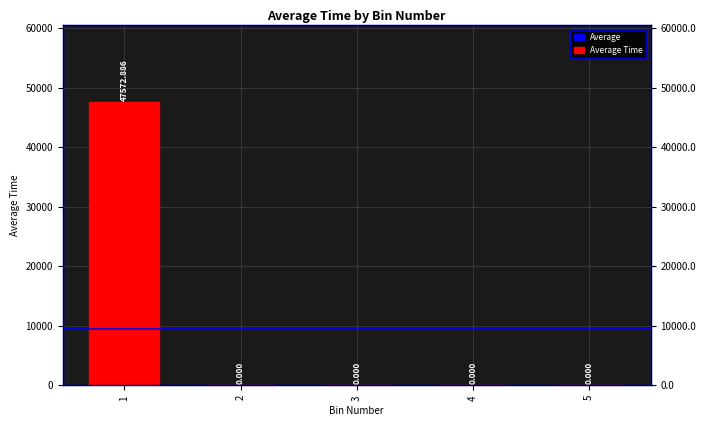

Does the chart contain stacked bars?

No